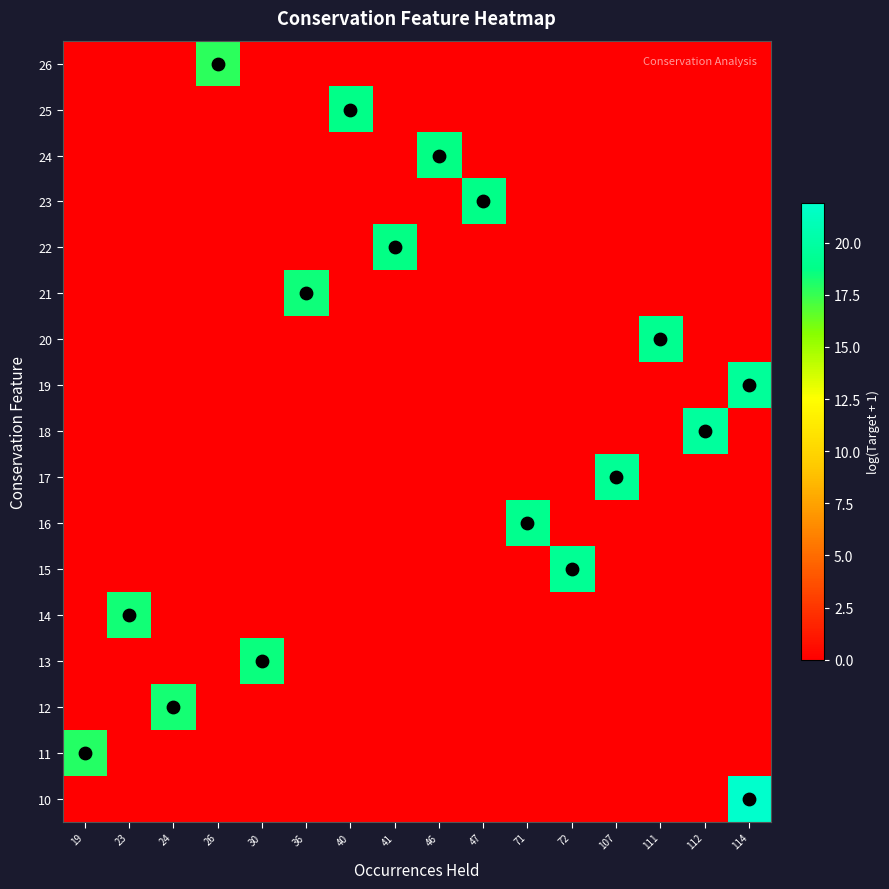

What is the spread (max minus min) of values at 41?

18.7